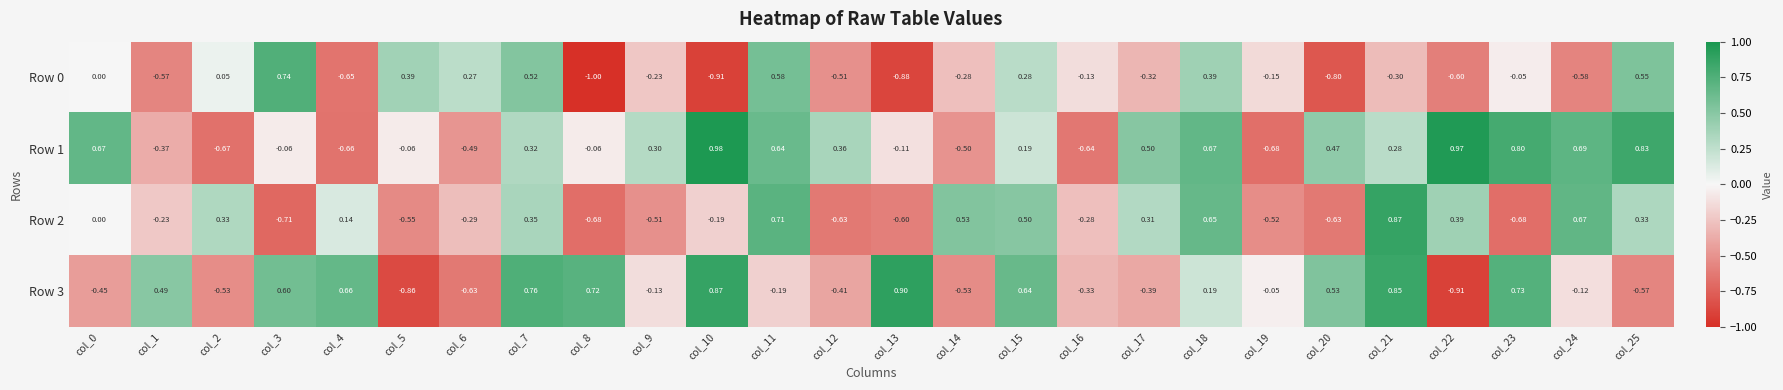

Is the value of Row 1 at col_8 greater than the value of Row 2 at col_13?

Yes